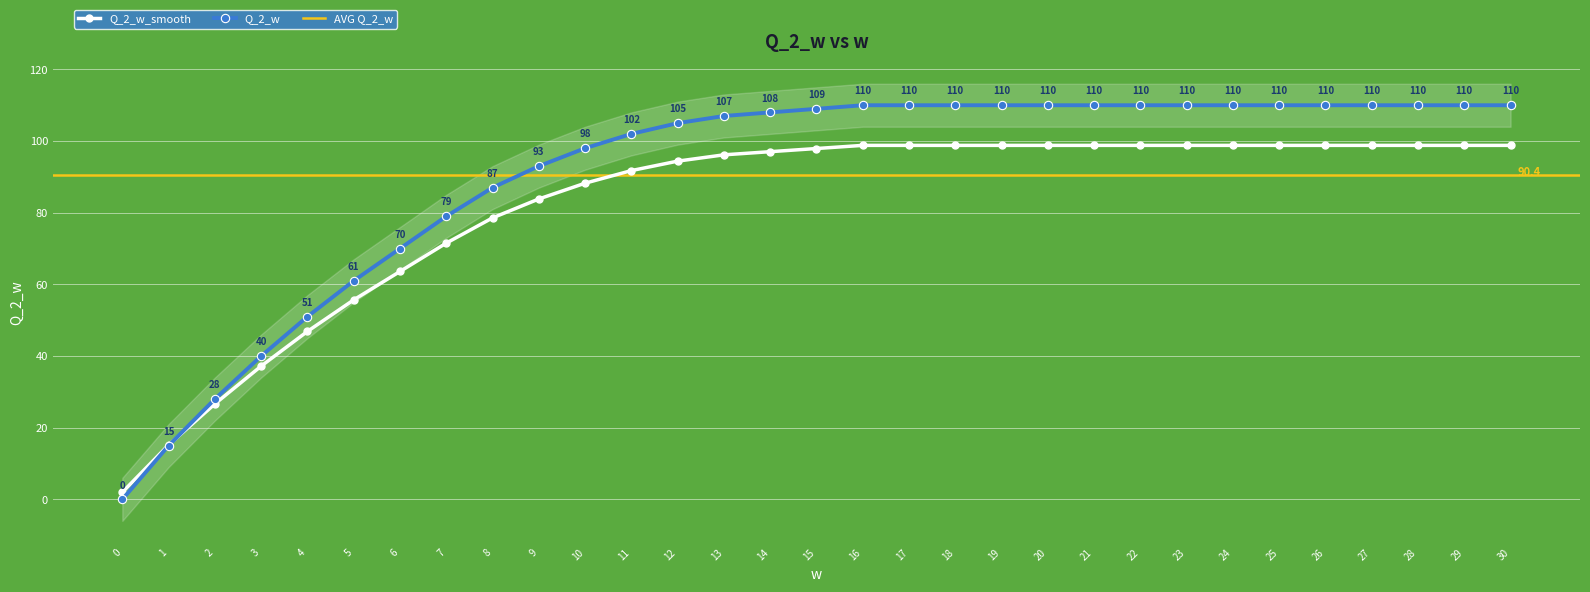

What is the maximum value shown in the chart?

110